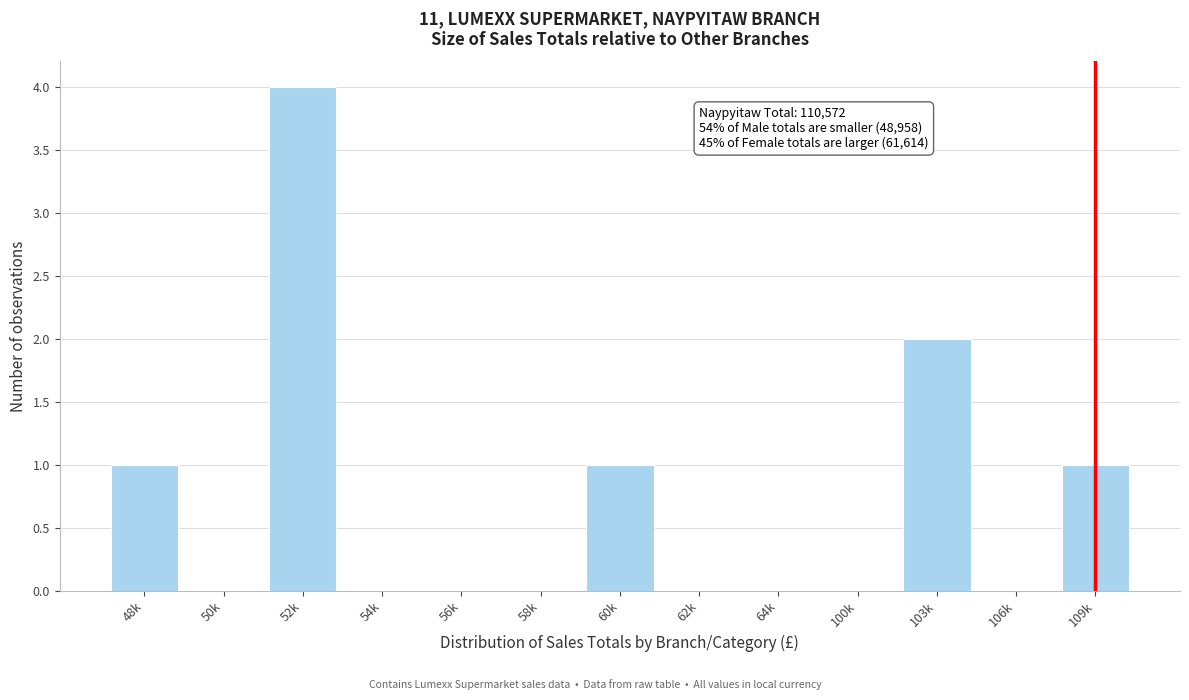

Reading left to right, what are all the values shown in this chart?

48k=1	50k=0	52k=4	54k=0	56k=0	58k=0	60k=1	62k=0	64k=0	100k=0	103k=2	106k=0	109k=1